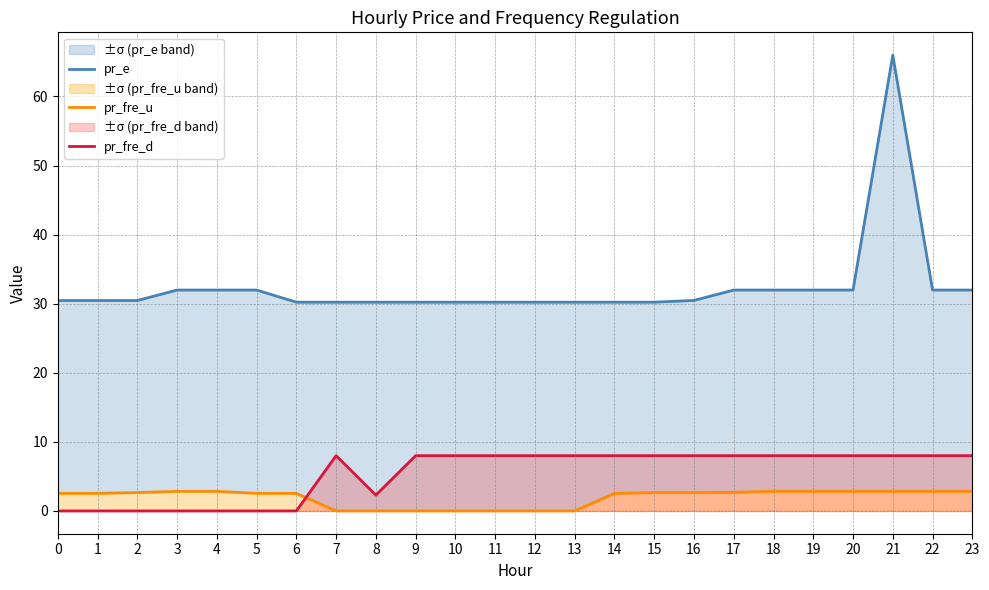

True or false: pr_fre_d and pr_fre_u cross at least once.

True